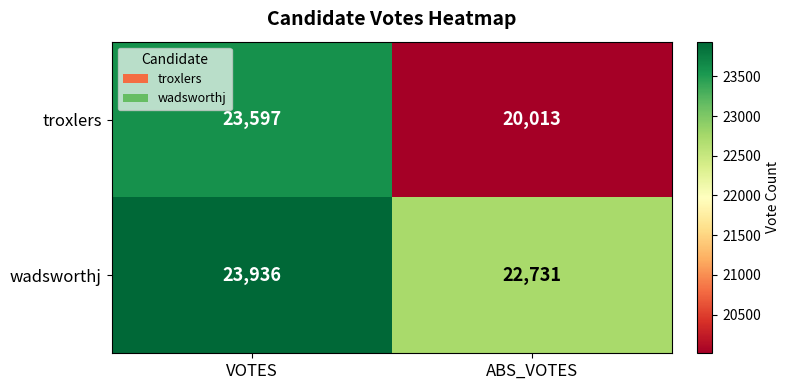

How many values in the wadsworthj series are below 23936?

1